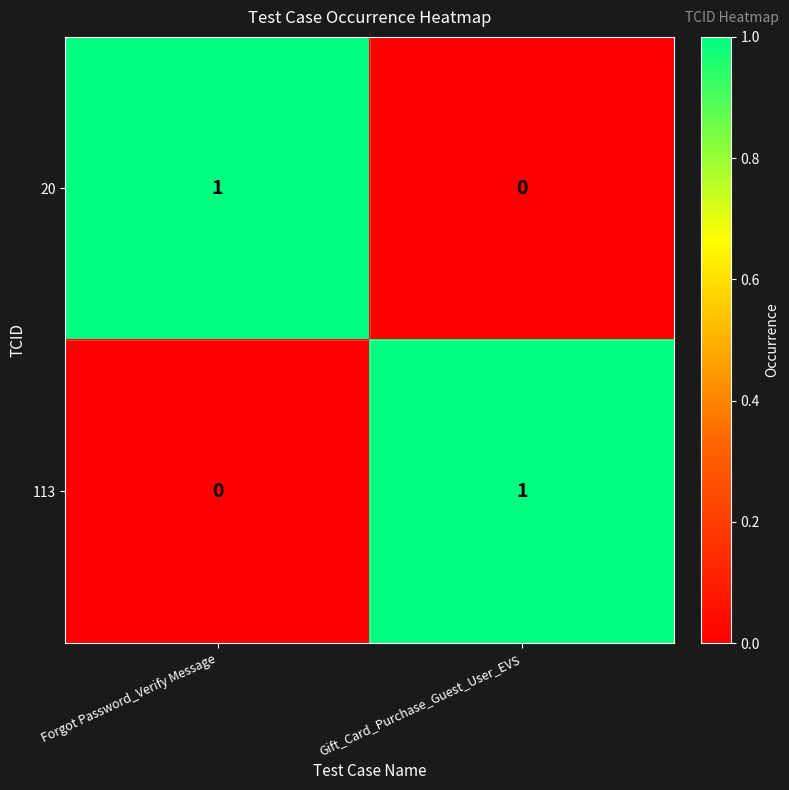

At how many categories does at least one series exceed 0?

2